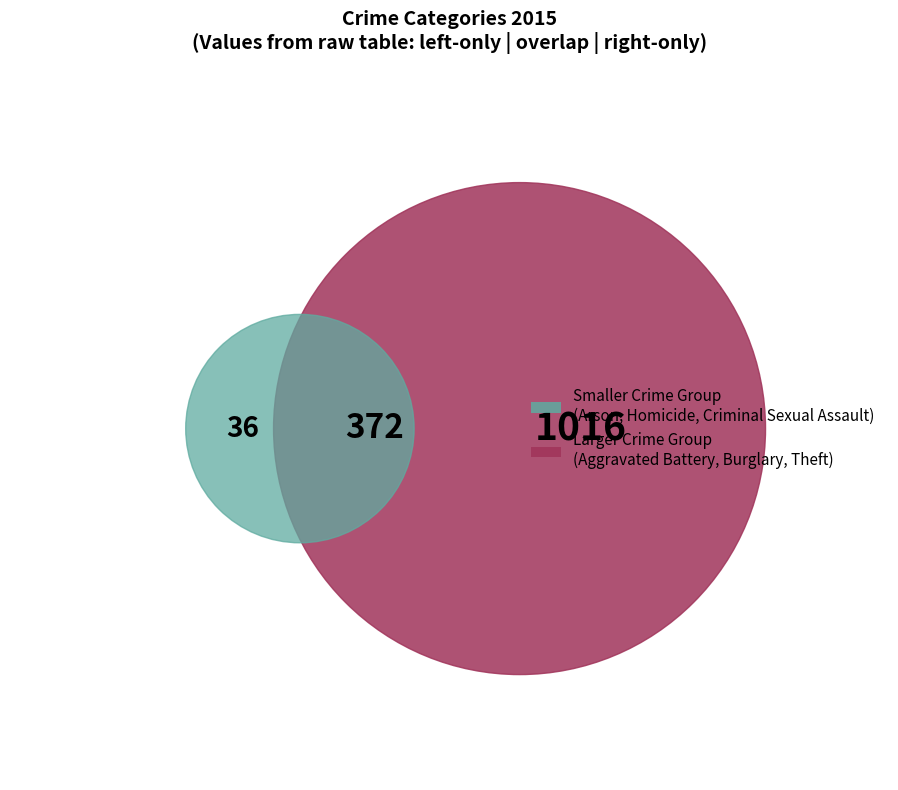

To the nearest percent, what is the average slice percentage?

11%